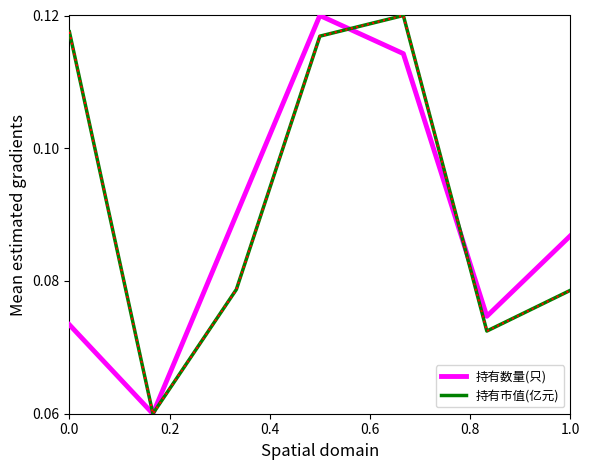

In 持有数量(只), how many points are higher than both neighbors (excluding endpoints)?

1